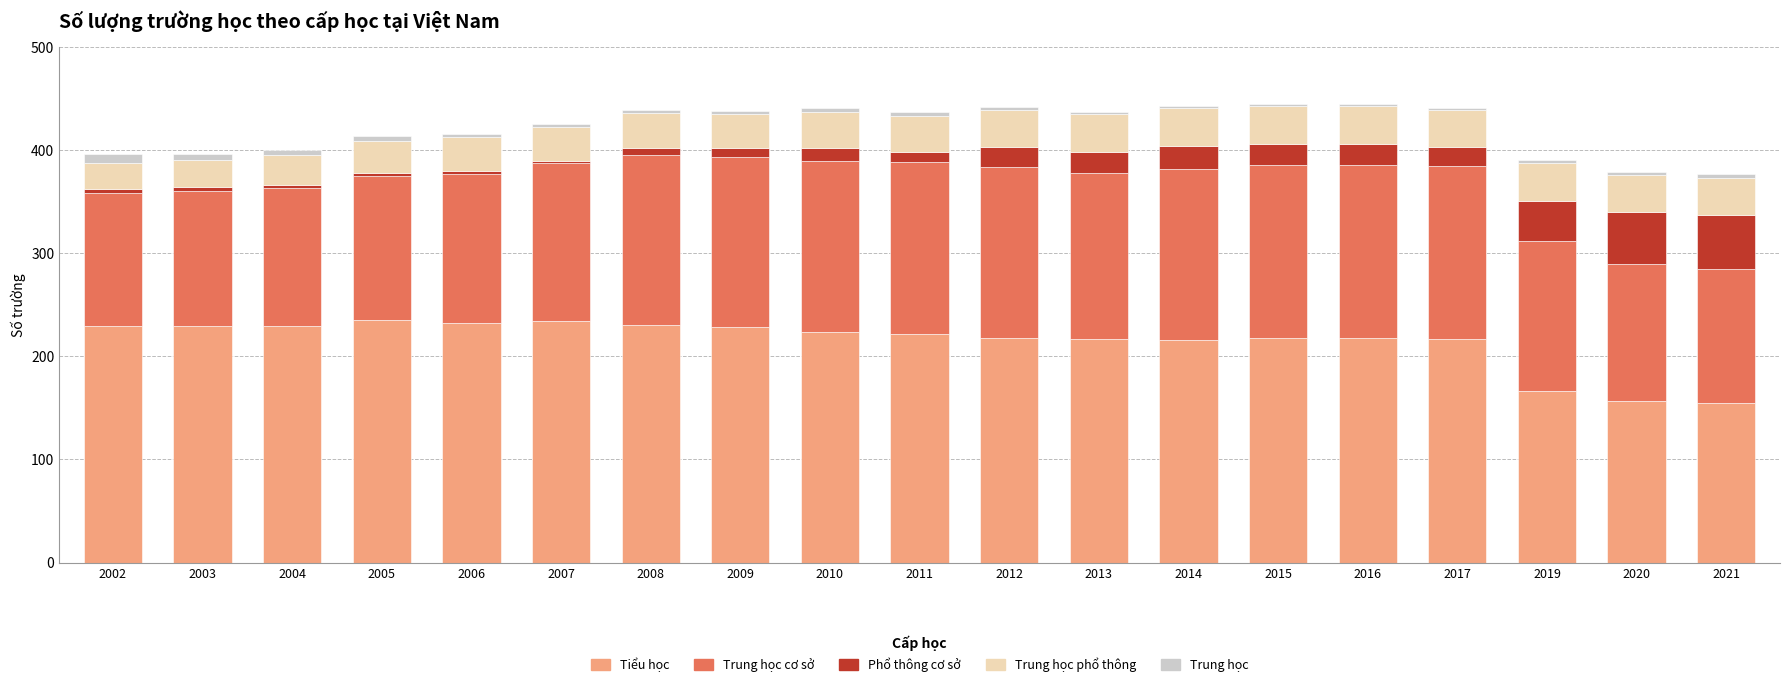

What is the difference between the maximum and minimum values in the Tiểu học series?

80